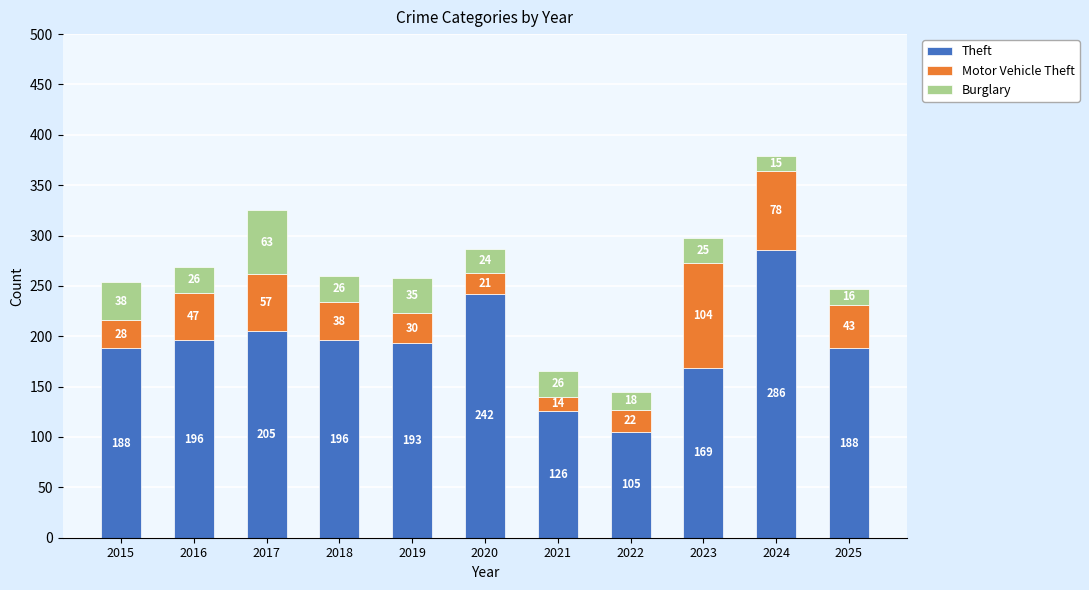

What are all the series names shown in the legend?

Theft, Motor Vehicle Theft, Burglary